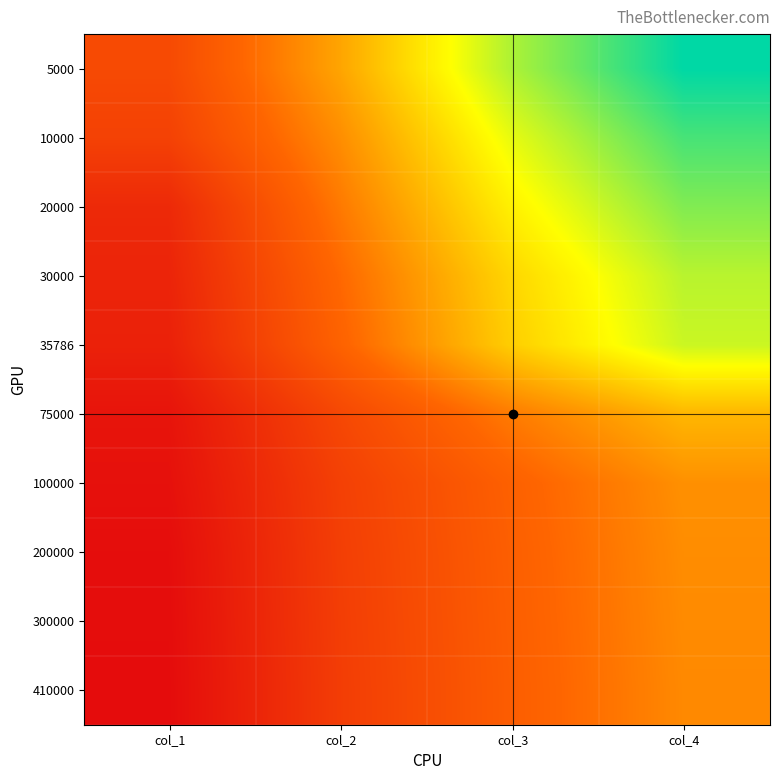

Reading left to right, extract all data points from this chart.

5000: col_1=6000	col_2=10000	col_3=15000	col_4=18750
10000: col_1=5500	col_2=9167	col_3=13750	col_4=17188
20000: col_1=4000	col_2=8432	col_3=12750	col_4=15938
30000: col_1=3700	col_2=7800	col_3=11800	col_4=14750
35786: col_1=3500	col_2=7500	col_3=11500	col_4=14375
75000: col_1=2700	col_2=5870	col_3=8500	col_4=10625
100000: col_1=2500	col_2=5400	col_3=7400	col_4=9250
200000: col_1=2300	col_2=5300	col_3=7300	col_4=9125
300000: col_1=2250	col_2=5250	col_3=7250	col_4=9063
410000: col_1=2205	col_2=5205	col_3=7205	col_4=9006